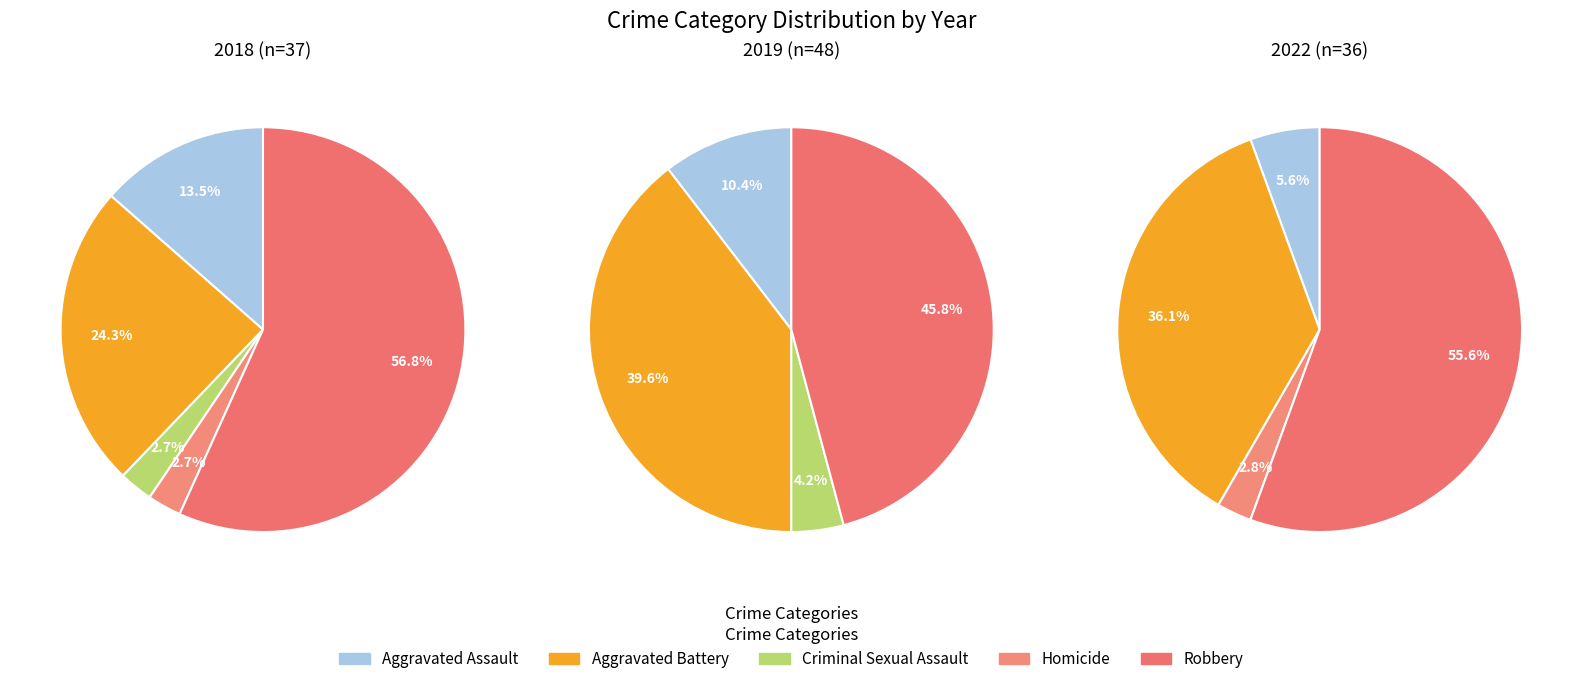

Does any single category account for the majority?

Yes